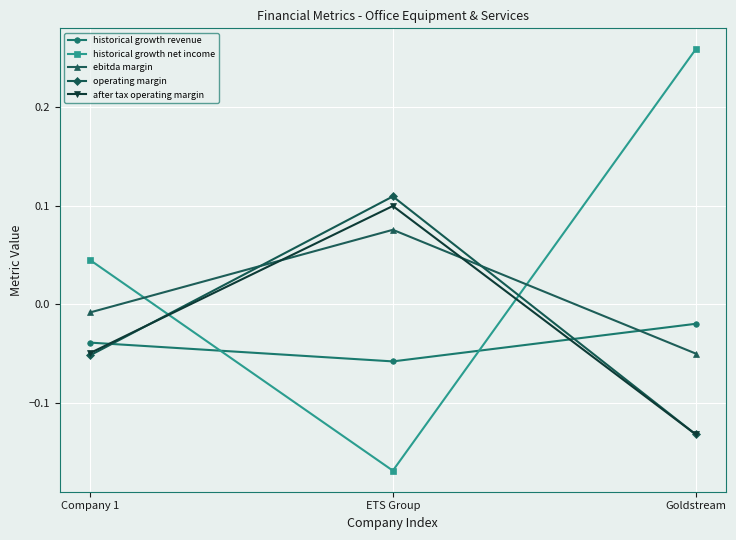

What is the label of the 3rd point from the right?

Company 1